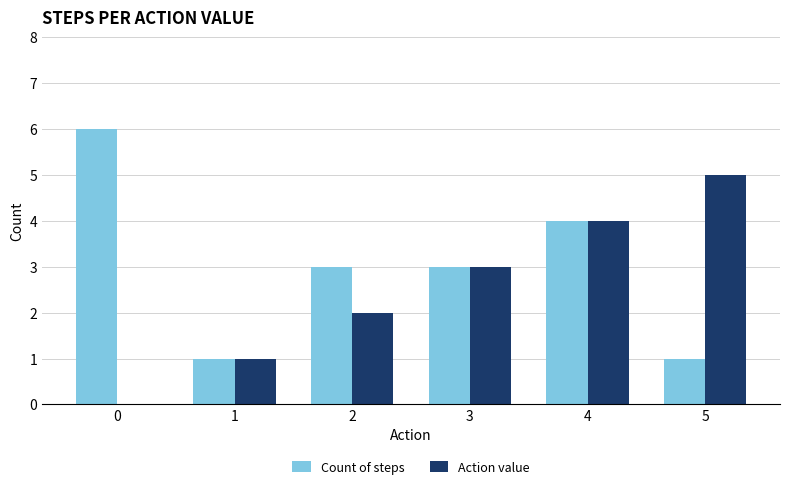

What is the sum of all Action value values?

15